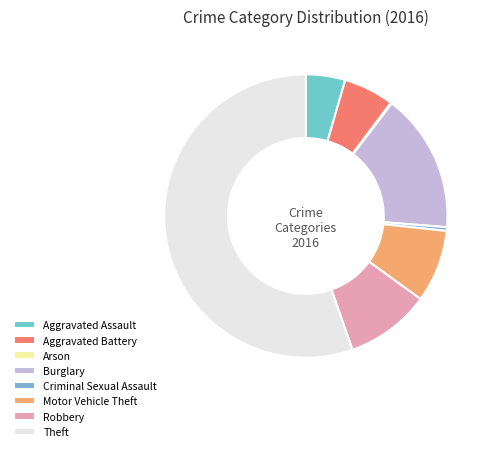

Which slice is the smallest?

Arson